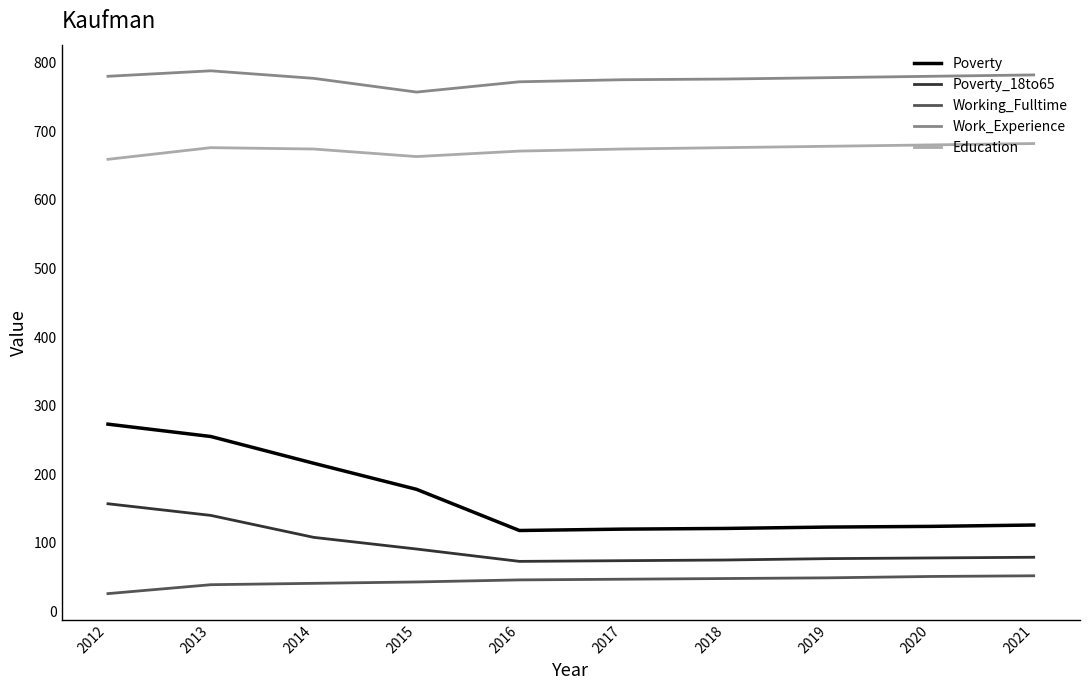

Which series has the largest total across all categories?

Work_Experience